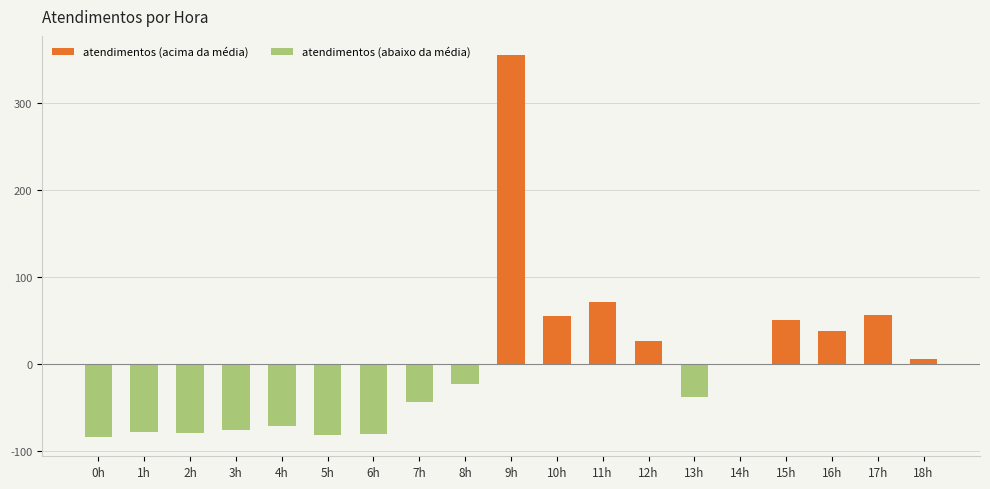

At which category does the chart reach its peak across all series?

9h